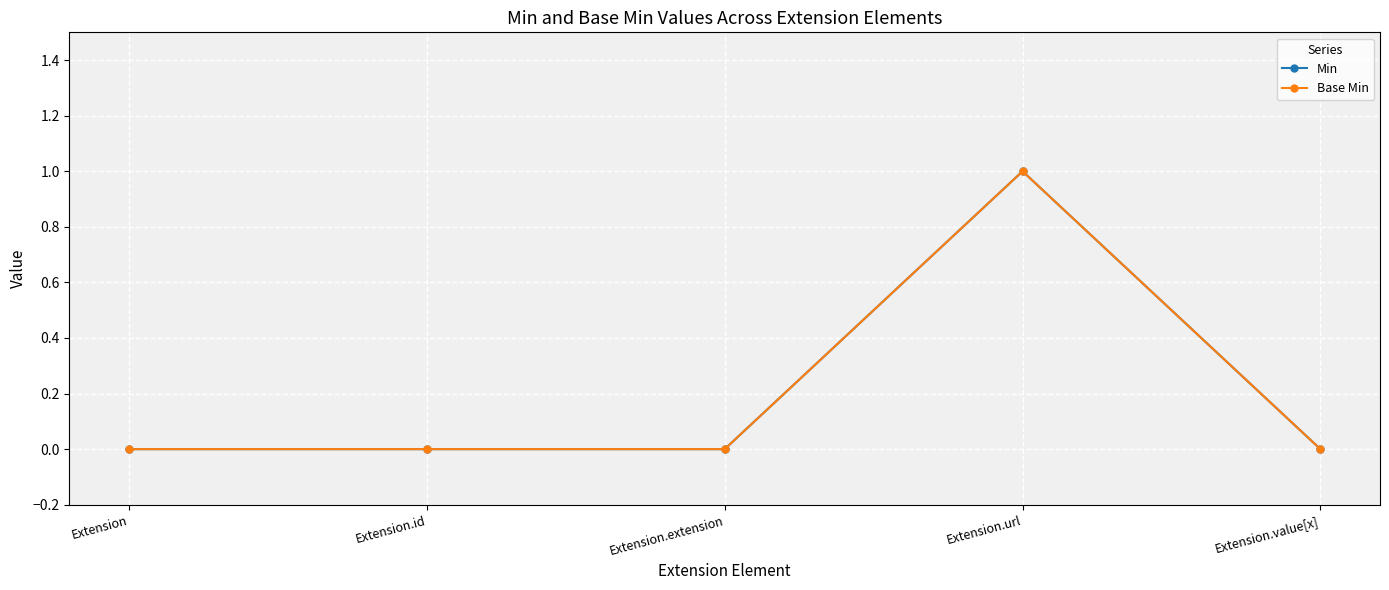

How many lines are shown in the chart?

2